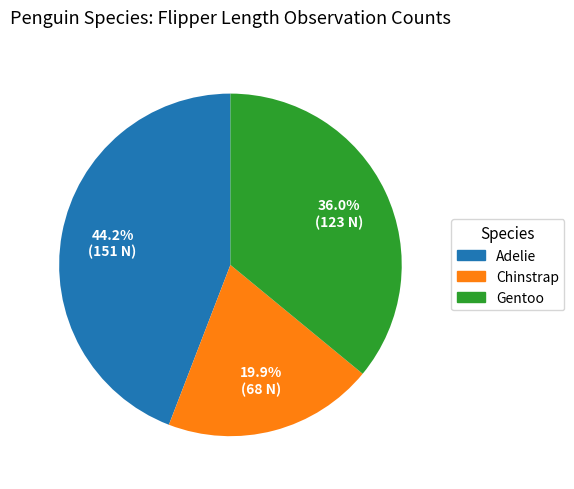

How many segments does this pie chart have?

3